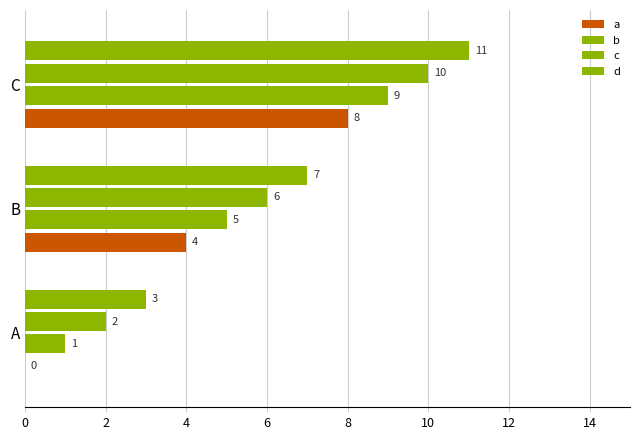

Which series has the largest range (max minus min)?

a